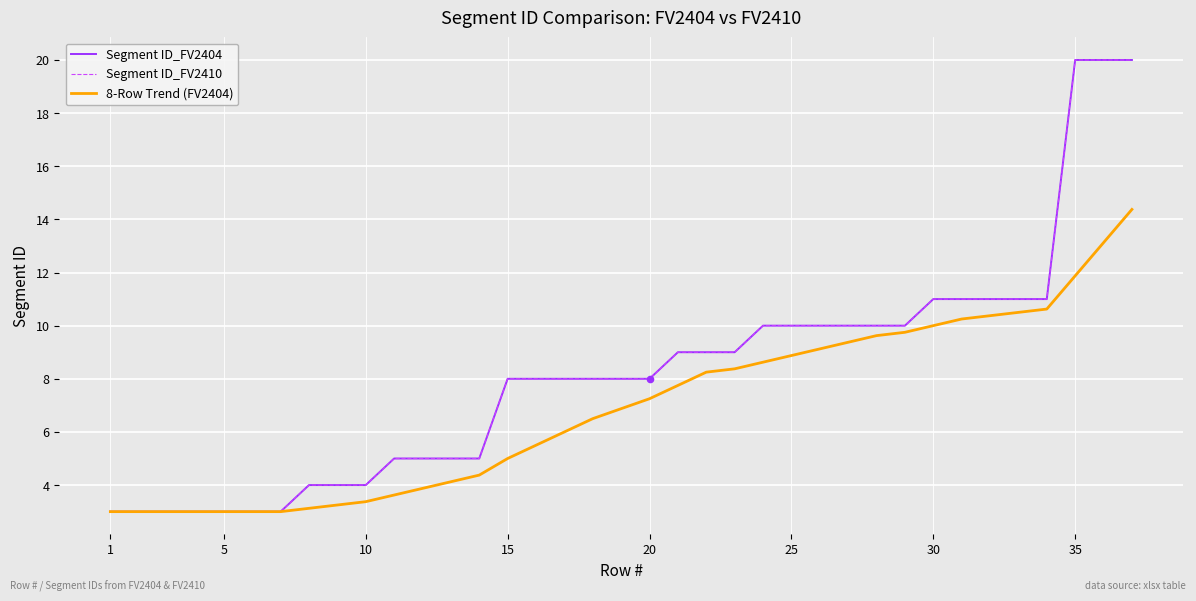

At how many categories does at least one series exceed 5?

23